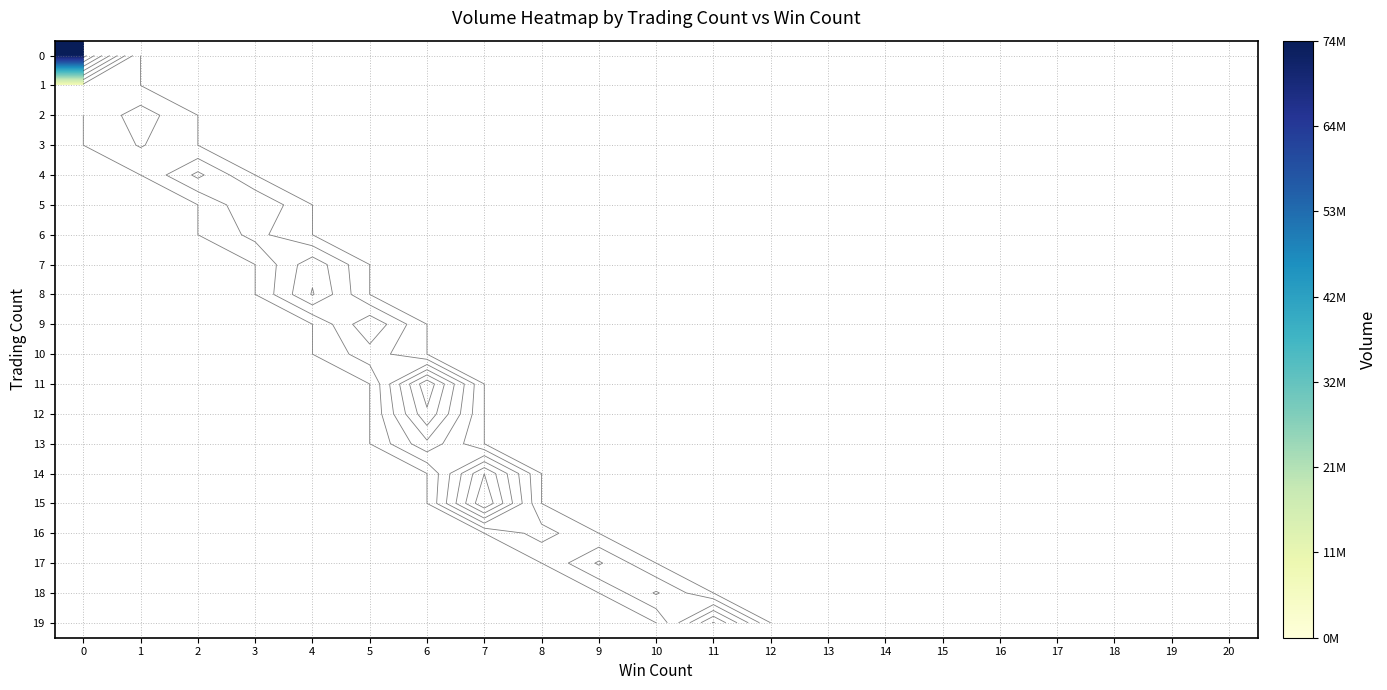

Which series has the widest spread of values?

row_0